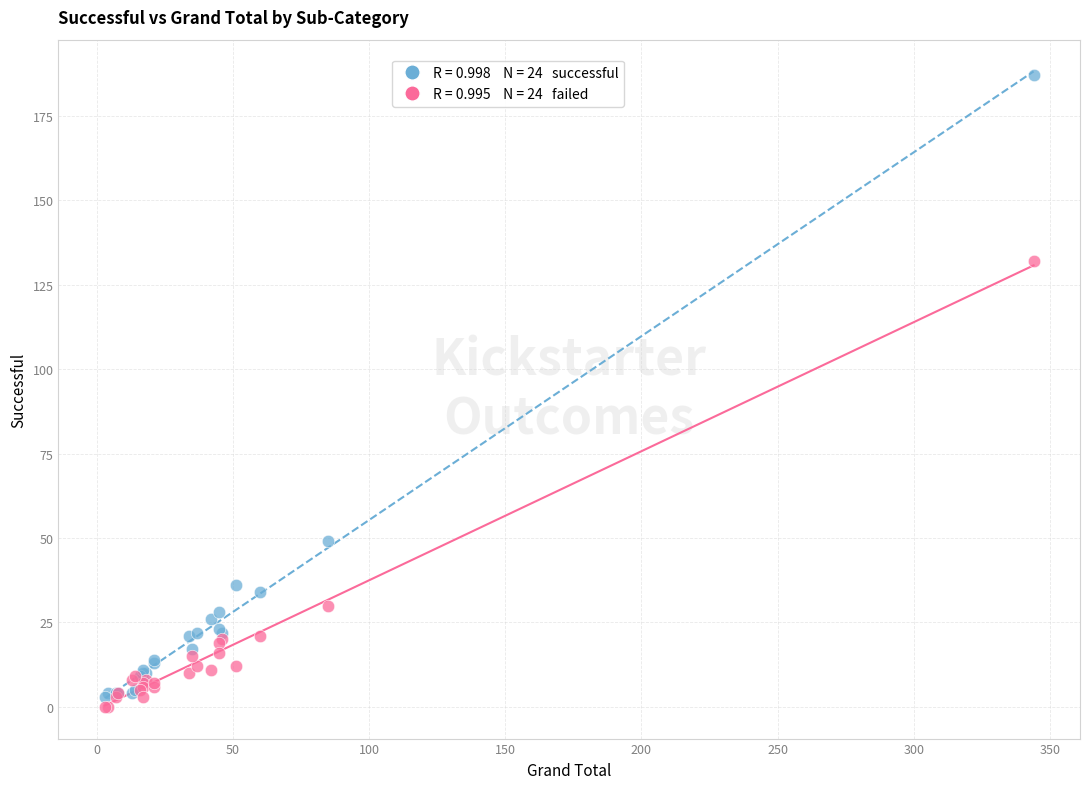

Across all series, what Y value is closest to 93?

132